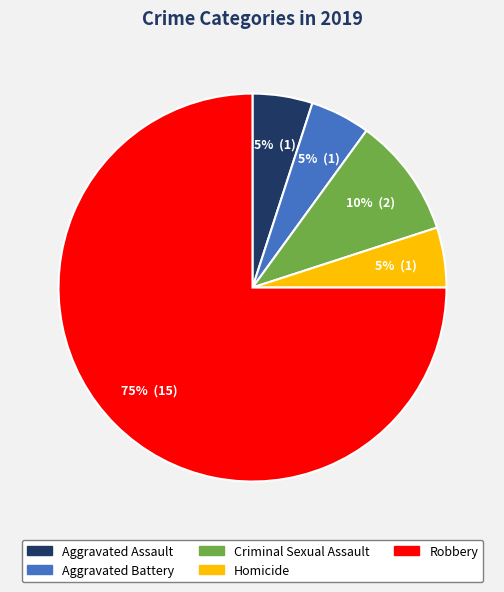

Is it true that Criminal Sexual Assault is 1% of the pie?

False